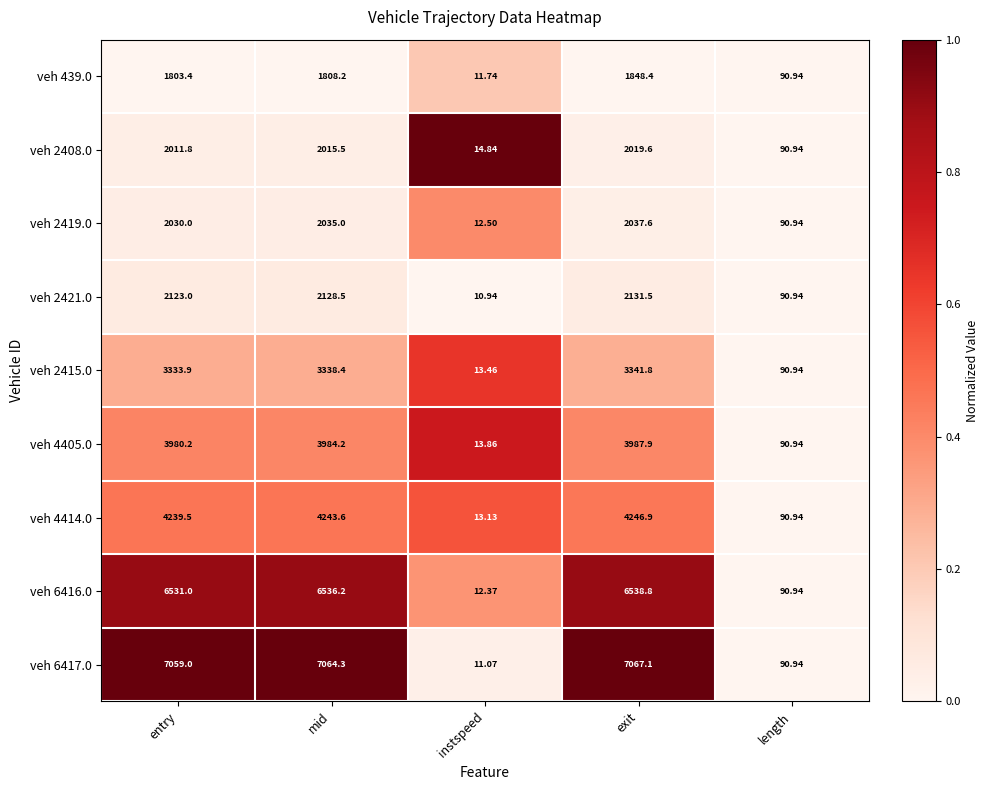

At which category does the chart reach its minimum across all series?

instspeed